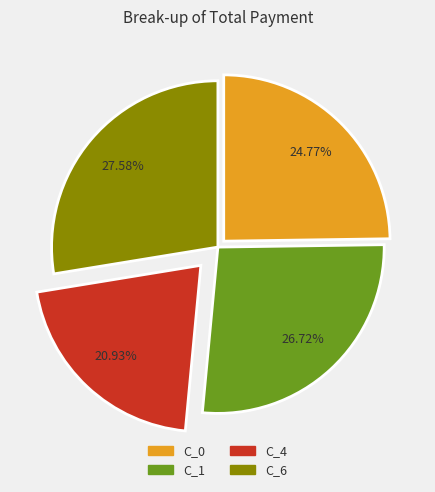

To the nearest percent, what percentage of the pie is C_4?

21%